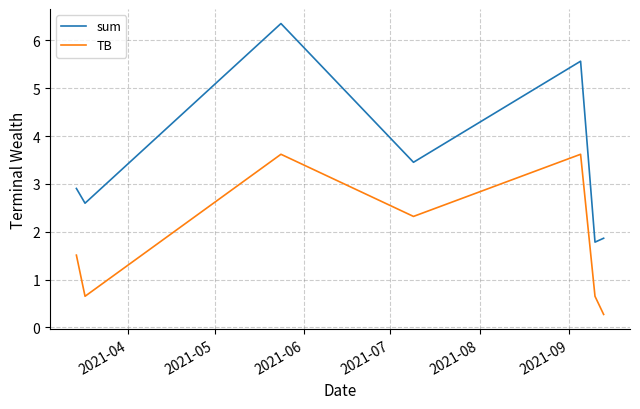

Reading left to right, list all the values displayed in this chart.

sum: 2.9	2.6	6.4	3.5	5.6	1.8	1.9
TB: 1.5	0.7	3.6	2.3	3.6	0.7	0.3